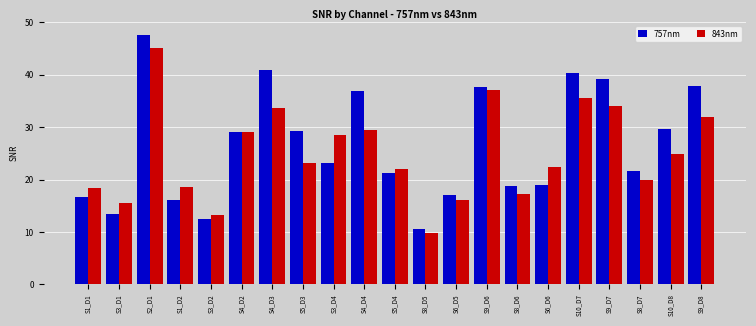

What is the label of the 9th bar from the left?

S3_D4